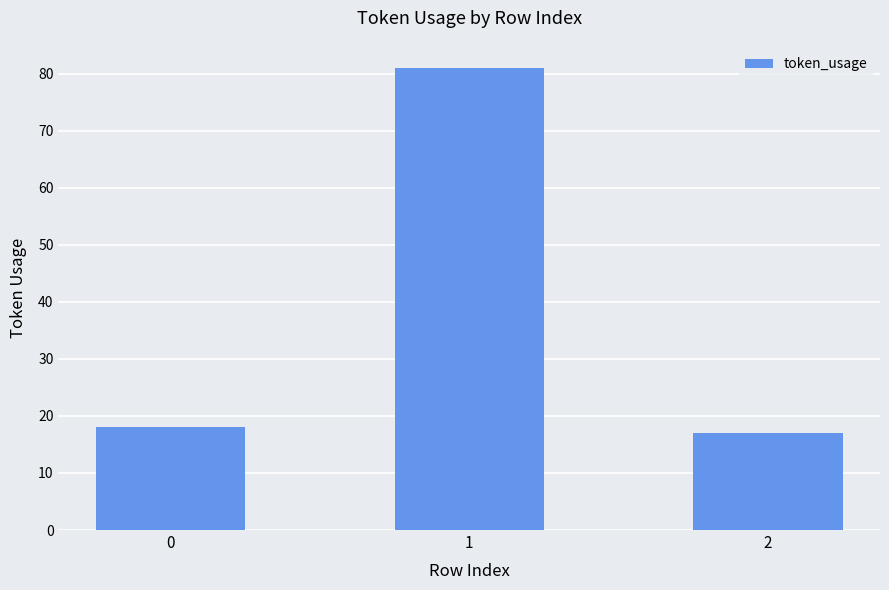

What value does the data have at 0?

18